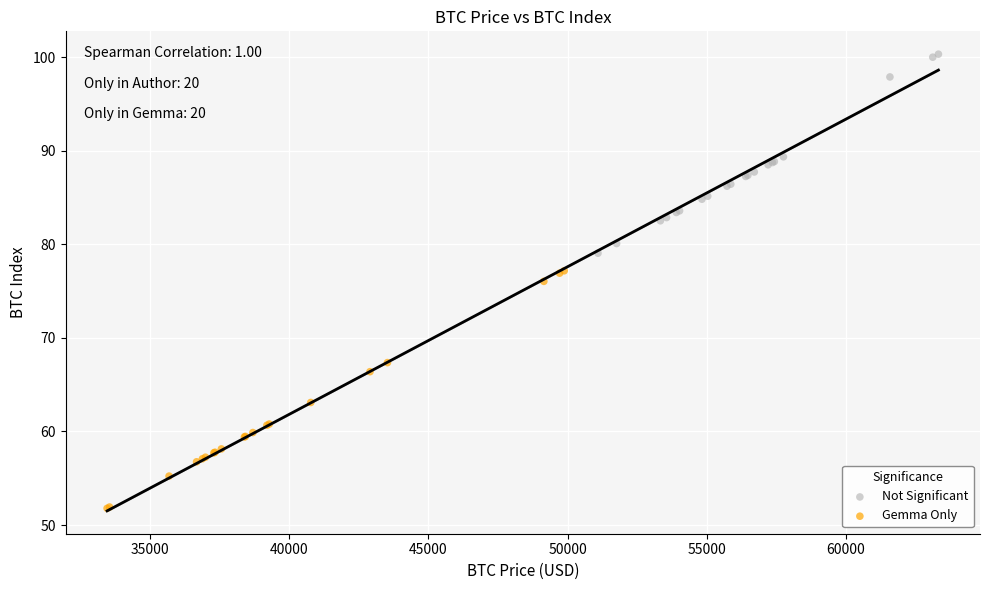

Which series has the widest spread of Y values?

Gemma Only